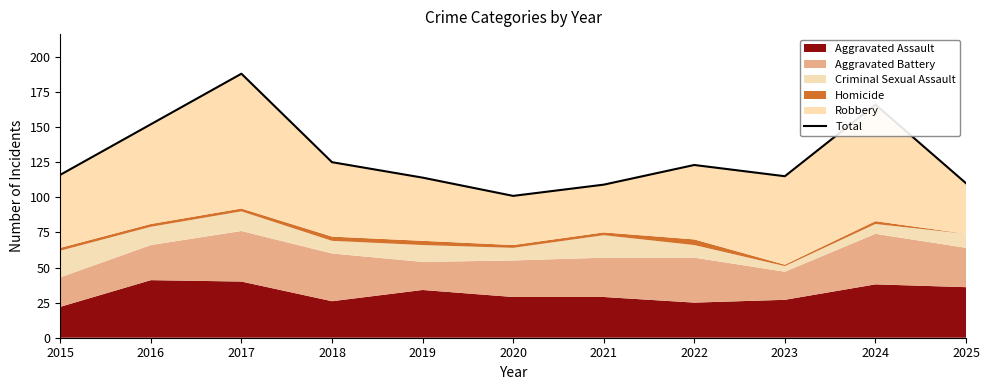

At which category does the data reach its first local peak?

2017